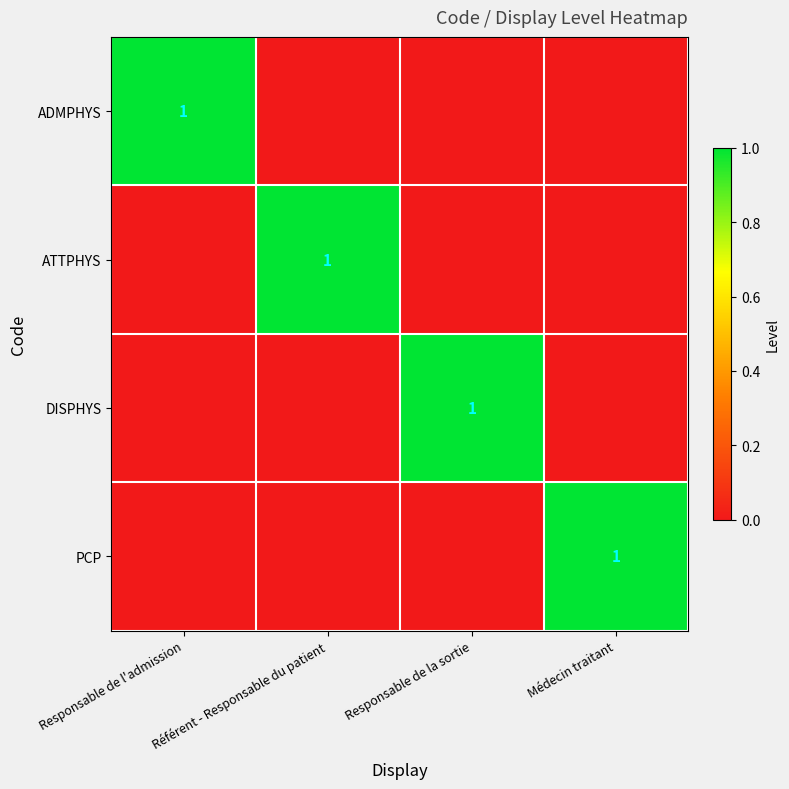

Is it true that ATTPHYS equals 2 at Référent - Responsable du patient?

False